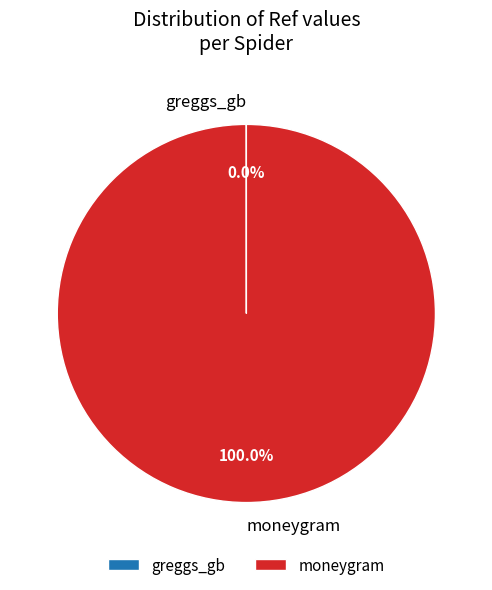

Which slice is the largest?

moneygram